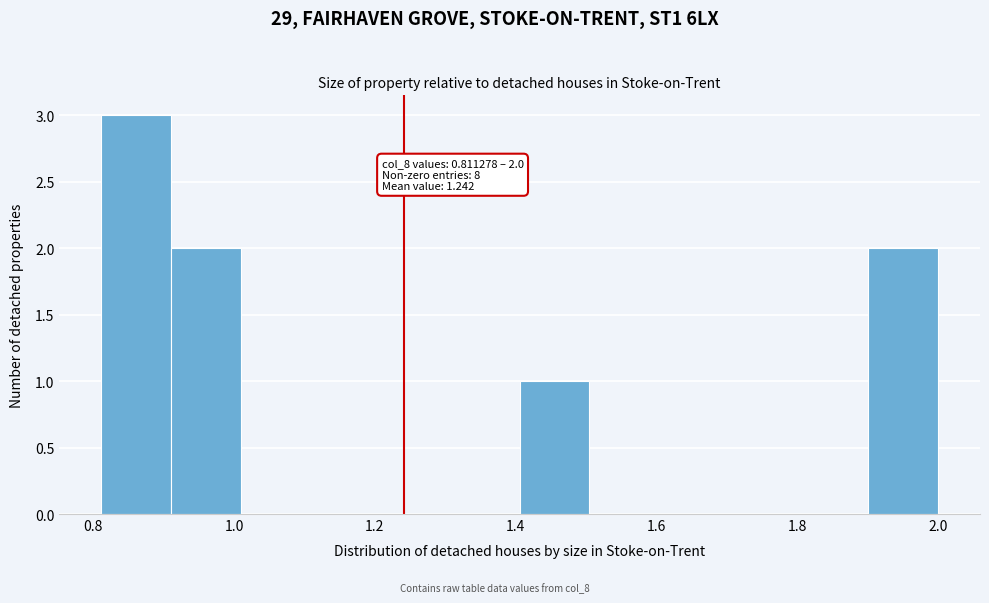

Over which range of the x-axis is the bar tallest?

0.82 to 0.92